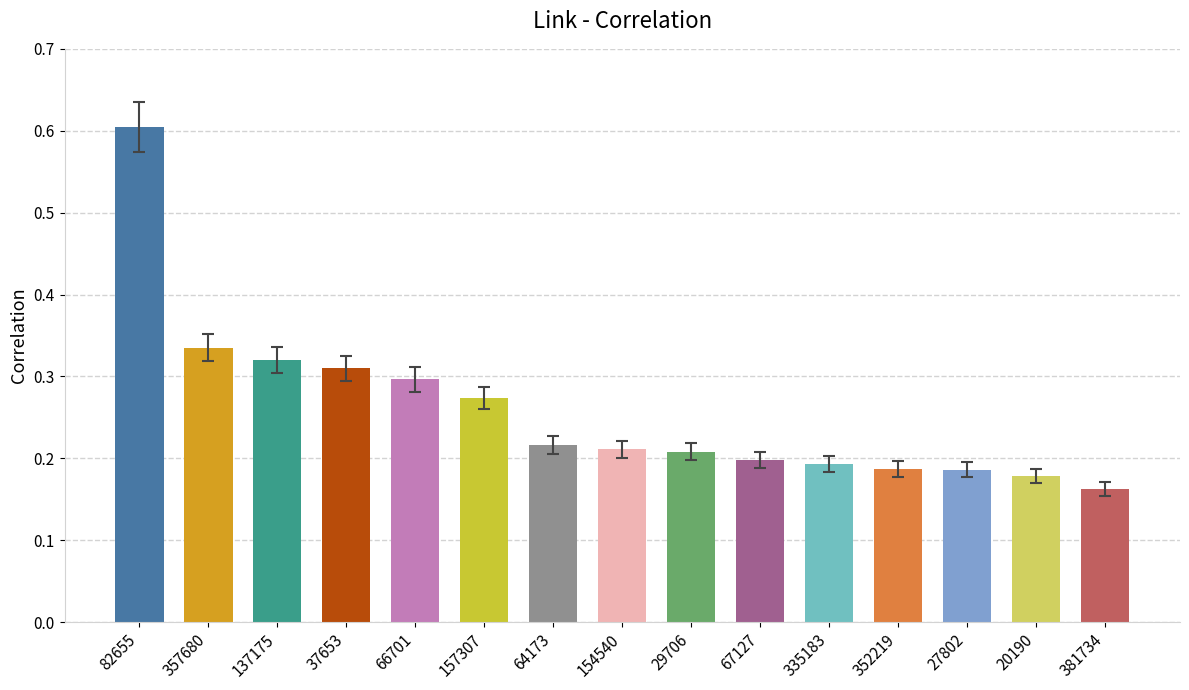

Is it true that the value at 335183 is 0.1?

False